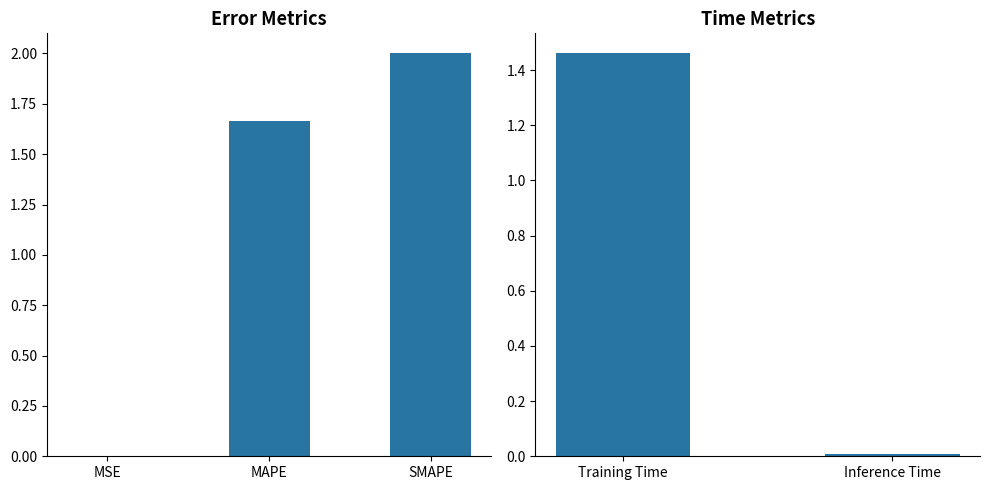

Reading left to right, extract all data points from this chart.

MSE=0.0	MAPE=1.7	SMAPE=2.0	Training Time=1.5	Inference Time=0.0